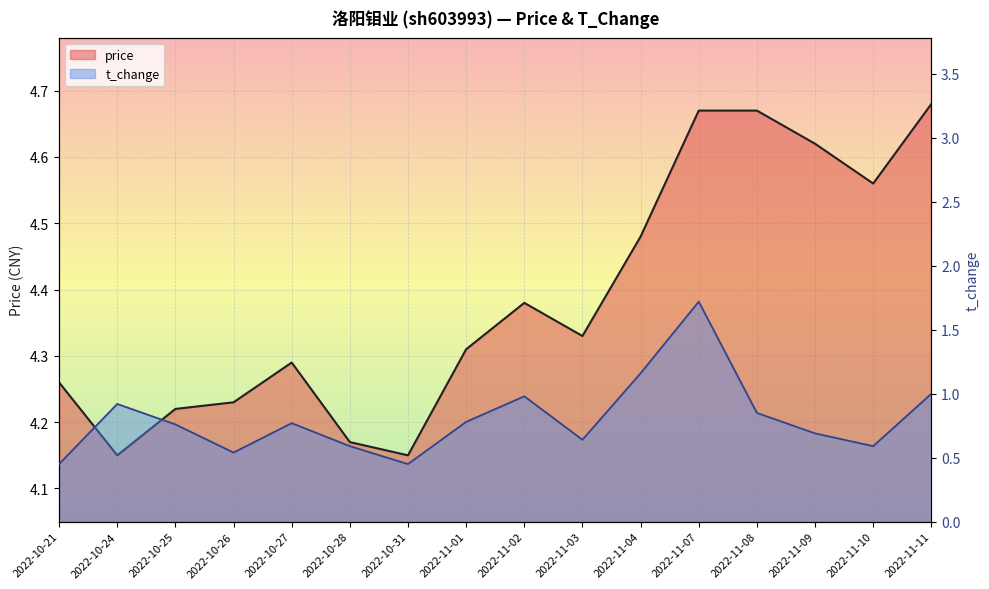

Reading left to right, transcribe all the data shown in this chart.

price: 4.3	4.2	4.2	4.2	4.3	4.2	4.2	4.3	4.4	4.3	4.5	4.7	4.7	4.6	4.6	4.7
t_change: 0.5	0.9	0.8	0.5	0.8	0.6	0.5	0.8	1.0	0.6	1.2	1.7	0.8	0.7	0.6	1.0